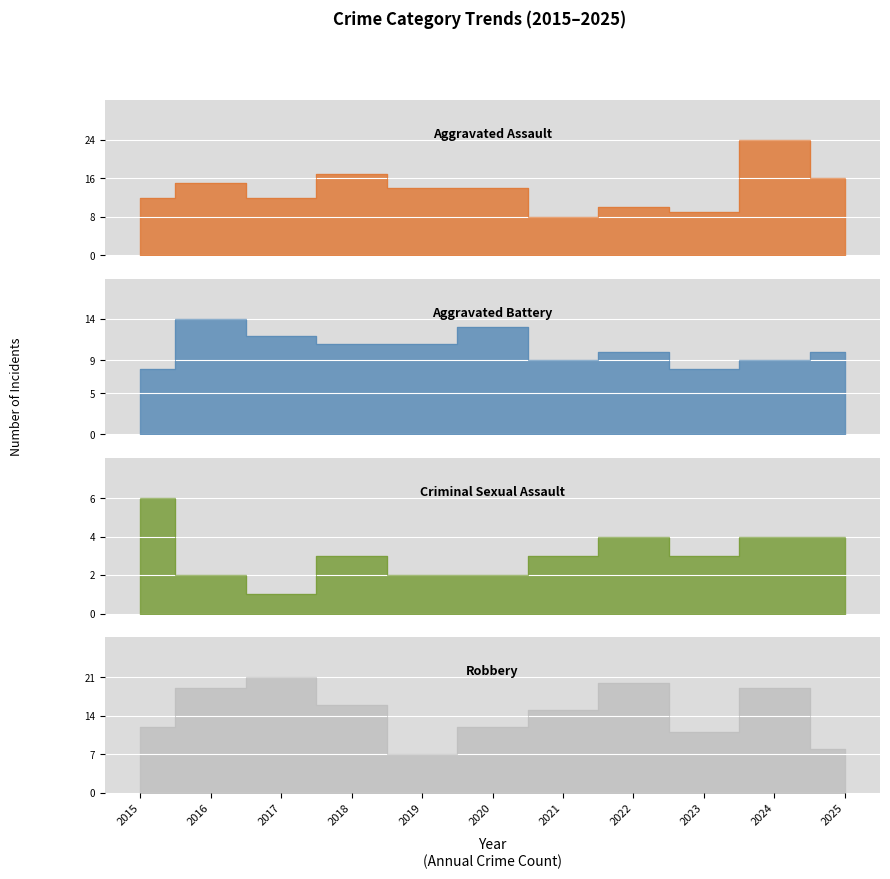

Rank the categories by Criminal Sexual Assault value from lowest to highest.

2017, 2016, 2019, 2020, 2018, 2021, 2023, 2022, 2024, 2025, 2015